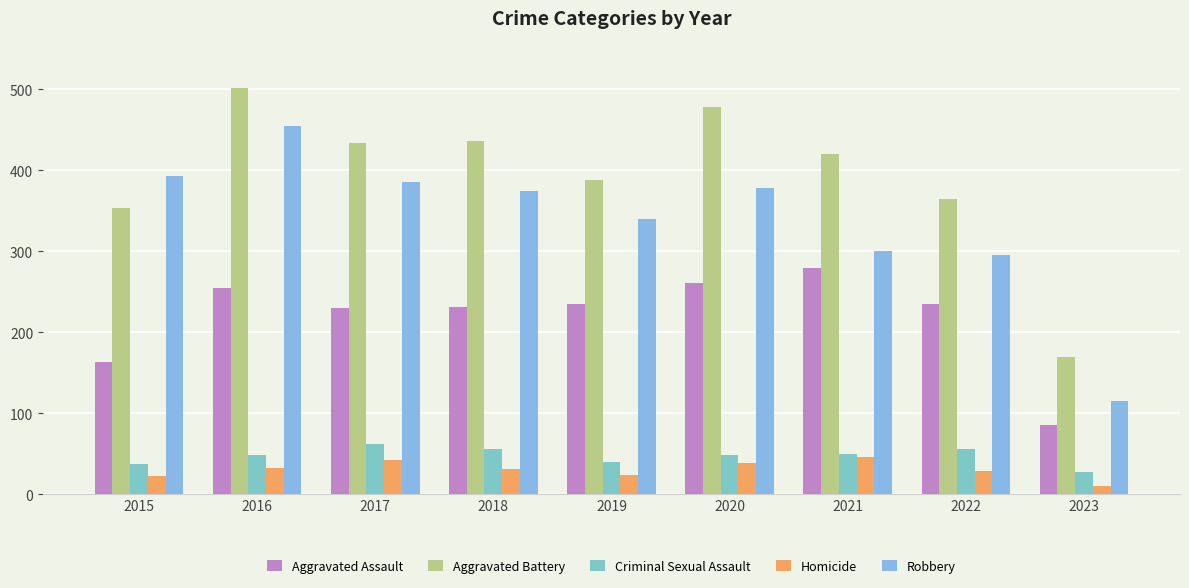

The Homicide series shows 19 at 2017. True or false?

False